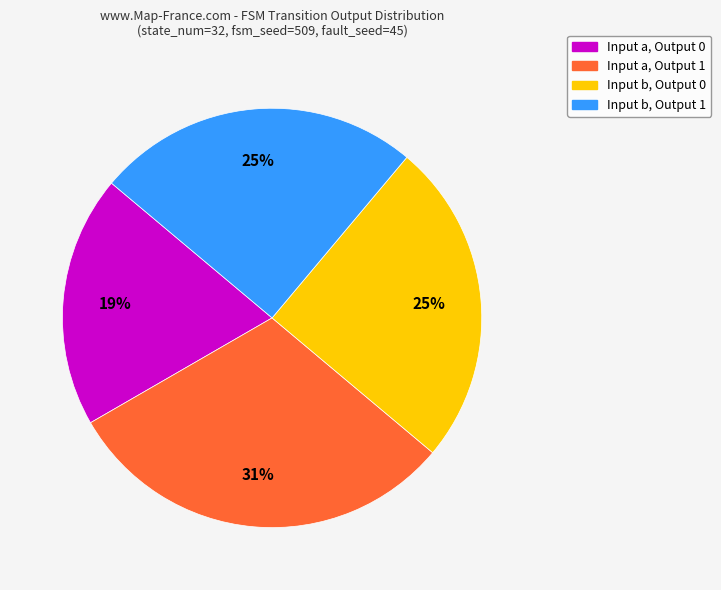

Does any single category account for the majority?

No